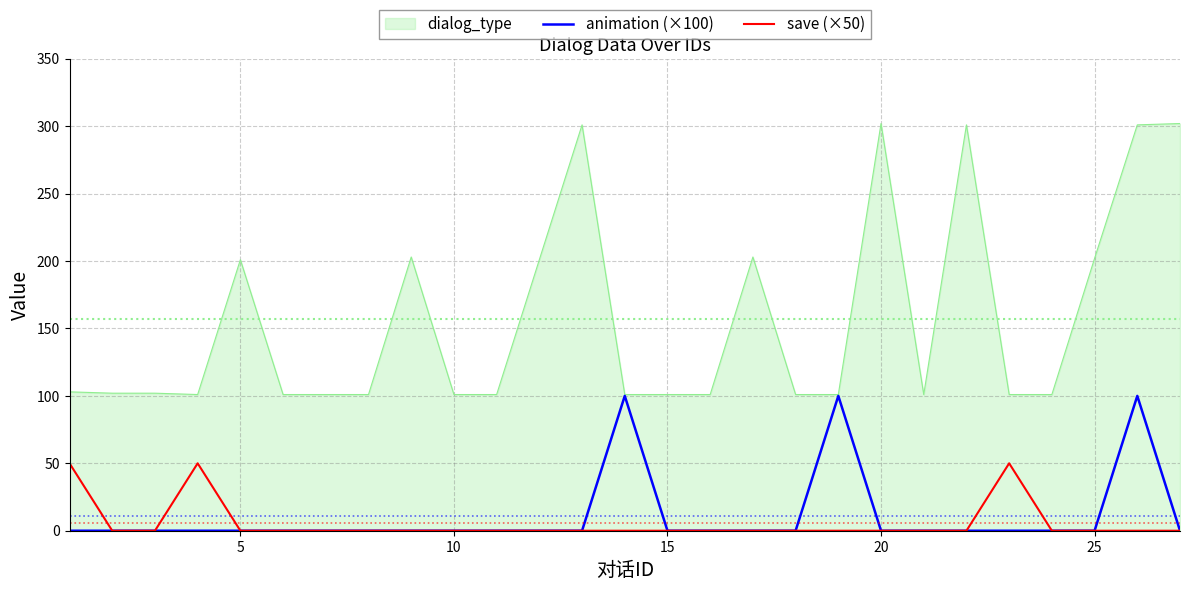

Which series has the largest range (max minus min)?

dialog_type